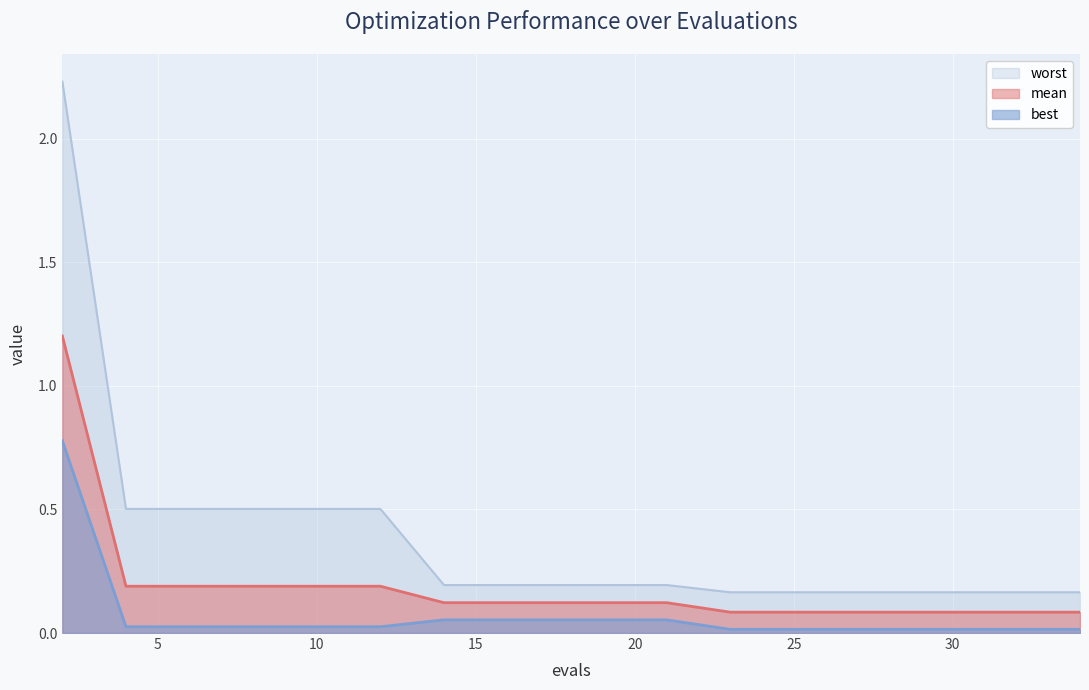

Rank the series by their average value, from lowest to highest.

best, mean, worst